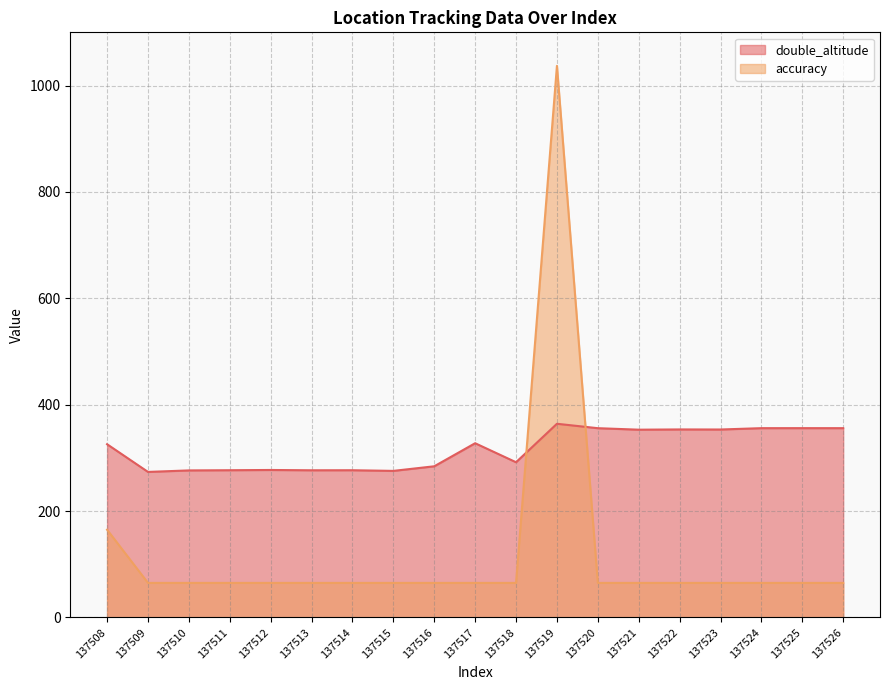

The double_altitude series shows 451.9 at 137511. True or false?

False